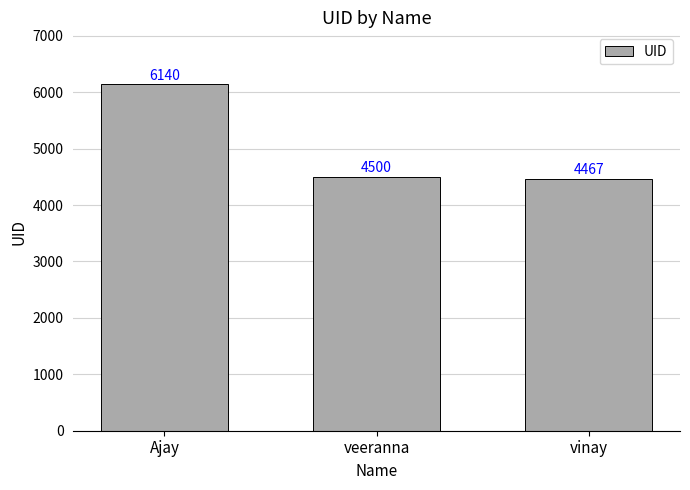

The chart shows a value of 2050 at Ajay. True or false?

False